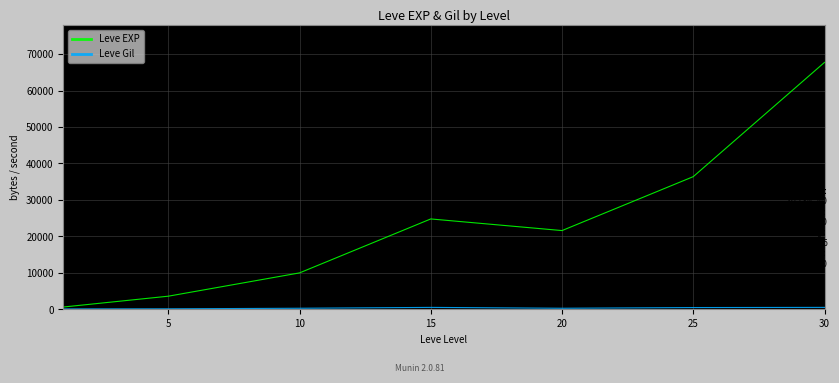

Which series has the largest total across all categories?

Leve EXP